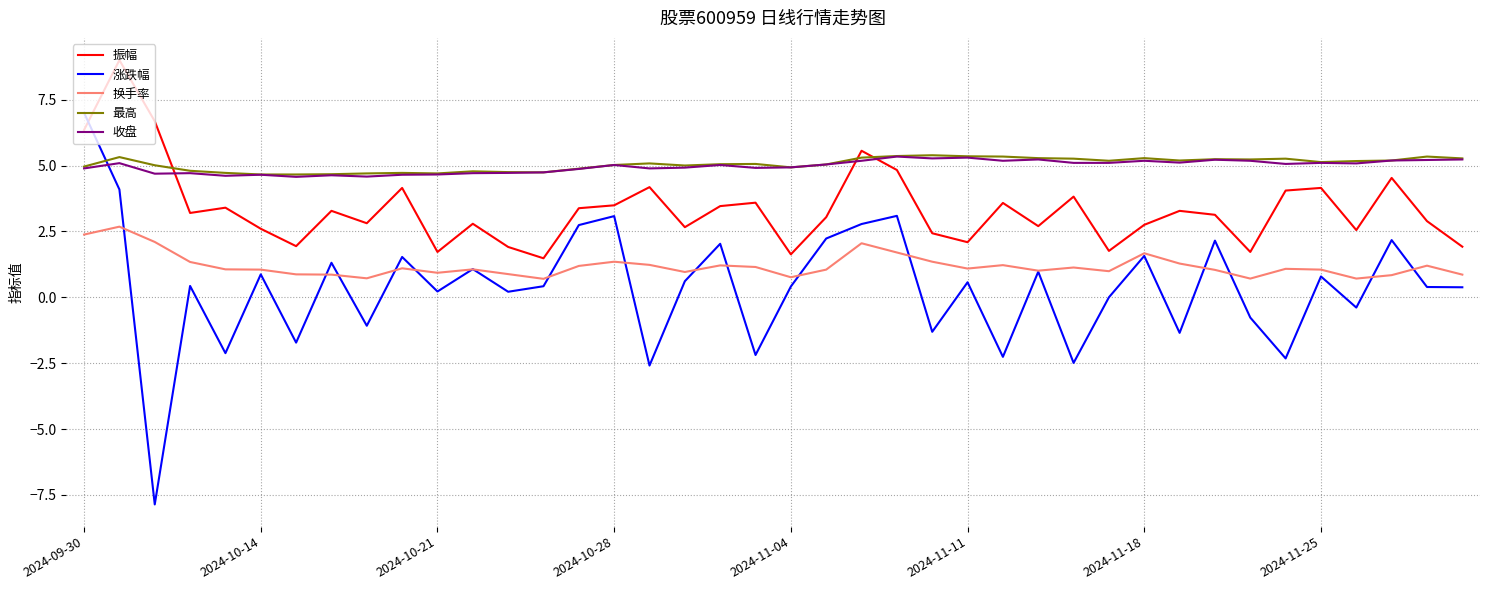

What is the smallest value displayed?

-7.9